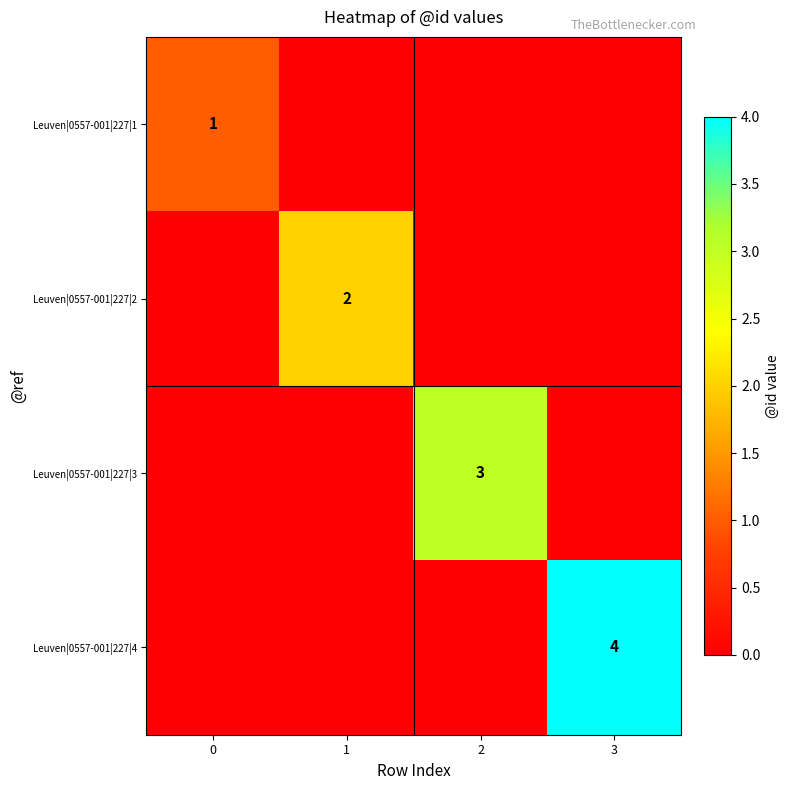

The Leuven|0557-001|227|1 series shows 1 at 0. True or false?

True